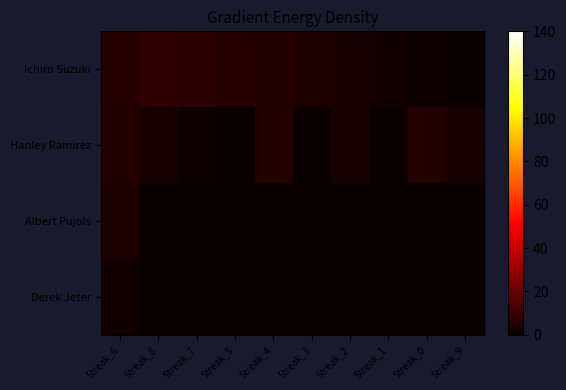

Rank the series at Streak_3 from highest to lowest value.

Ichiro Suzuki, Hanley Ramirez, Albert Pujols, Derek Jeter